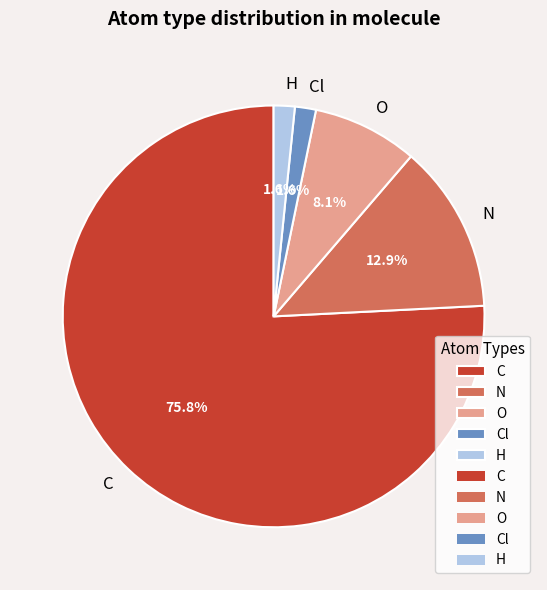

How much of the chart is everything except H?

98.4%